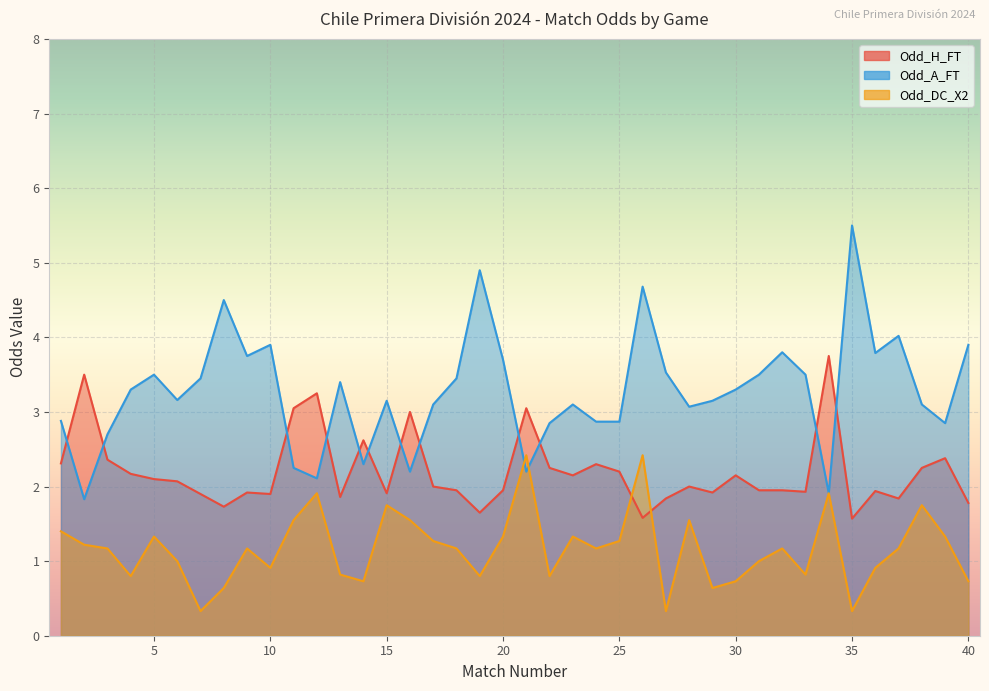

Rank the categories by Odd_H_FT value from highest to lowest.

34, 2, 12, 11, 21, 16, 14, 39, 3, 1, 24, 22, 38, 25, 4, 23, 30, 5, 6, 17, 28, 18, 20, 31, 32, 36, 33, 9, 29, 15, 7, 10, 13, 27, 37, 40, 8, 19, 26, 35